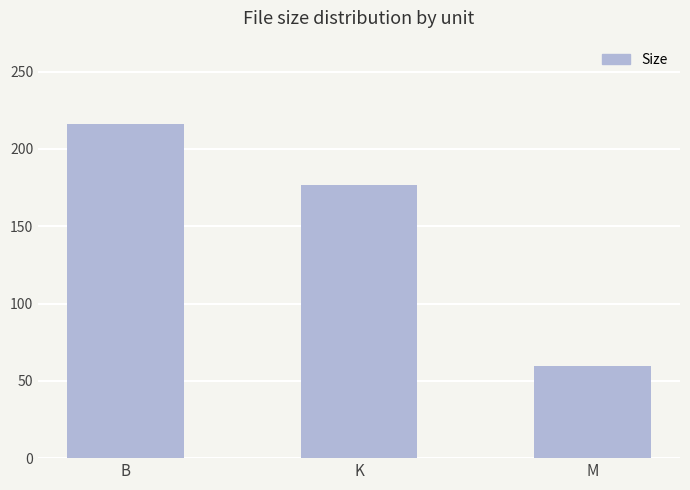

Is it true that the value at K is 303.2?

False